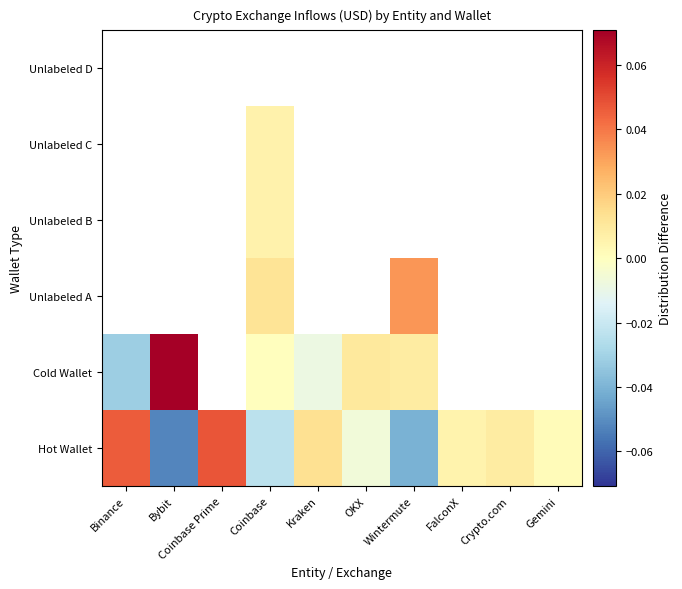

How many values in the Unlabeled B series exceed 0?

1